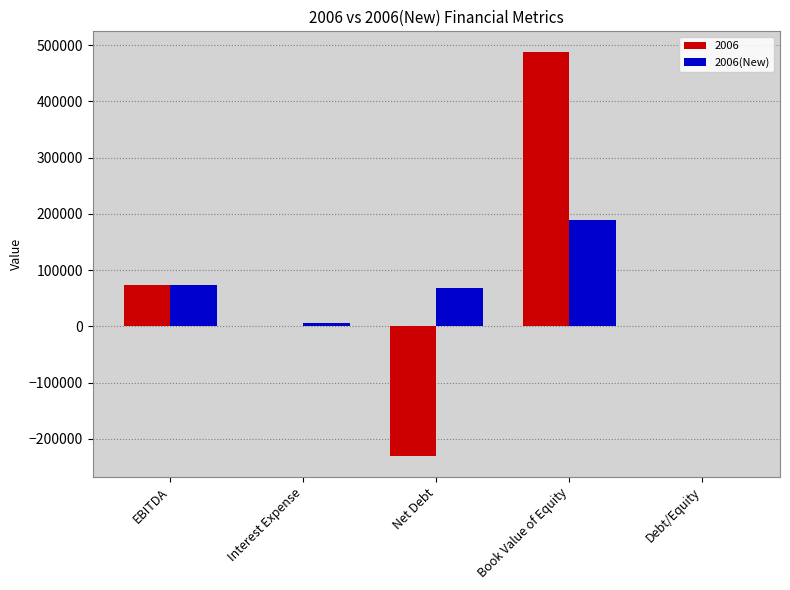

True or false: 2006 has a value of 73859.8 at EBITDA.

True